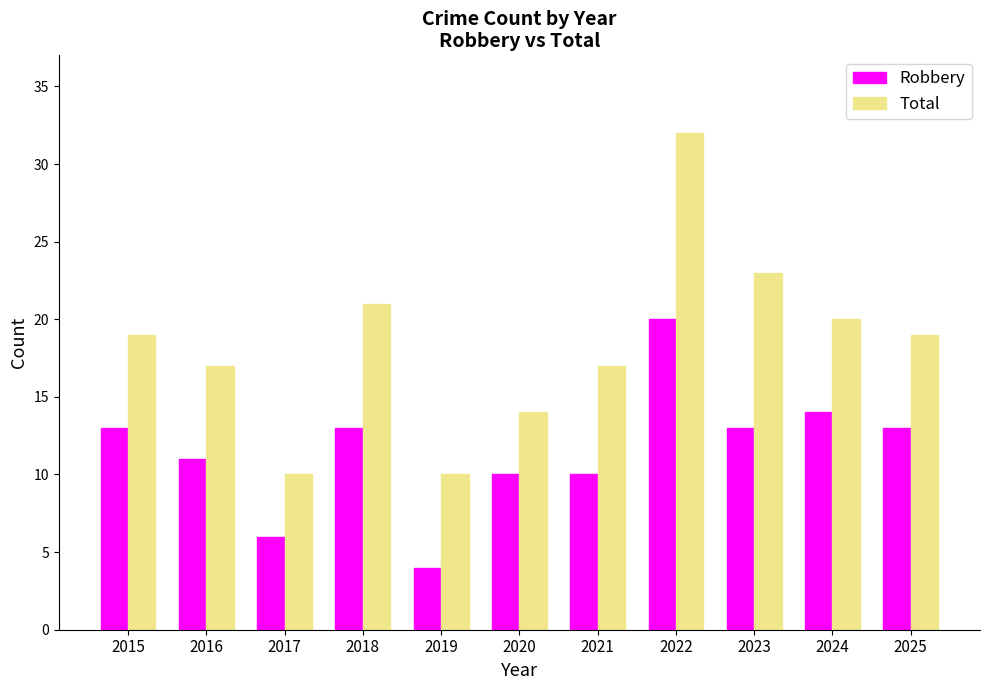

At 2025, list the series in order from largest to smallest.

Total, Robbery